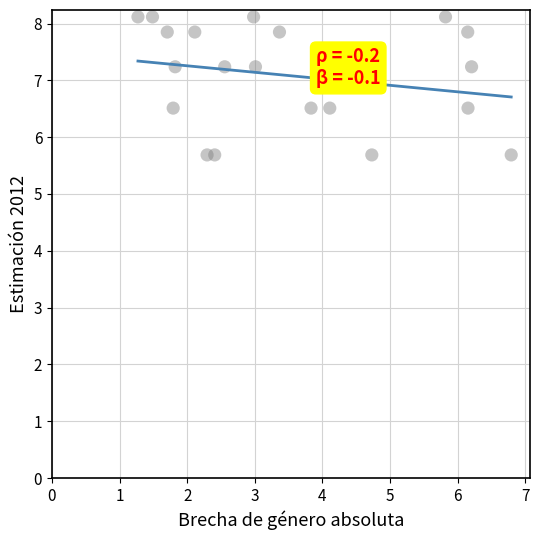

What is the range of Y values (max minus min)?

2.4